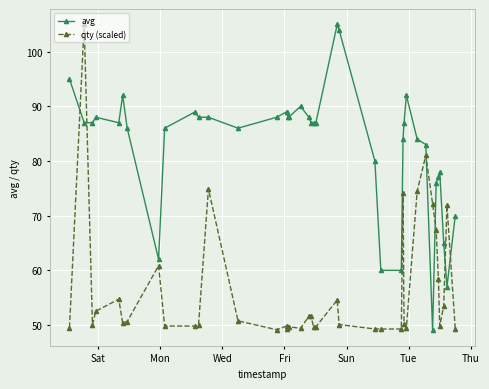

How many series are shown in this chart?

2